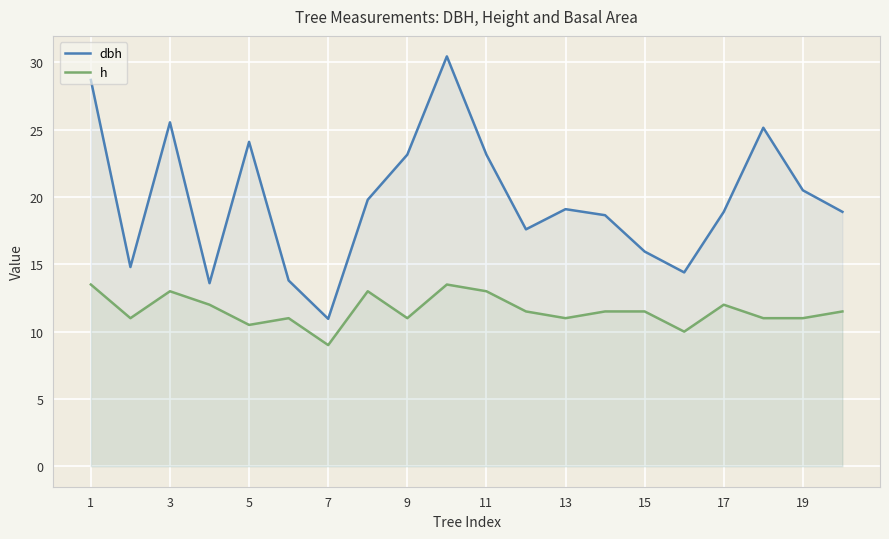

What is the maximum value for h?

13.5